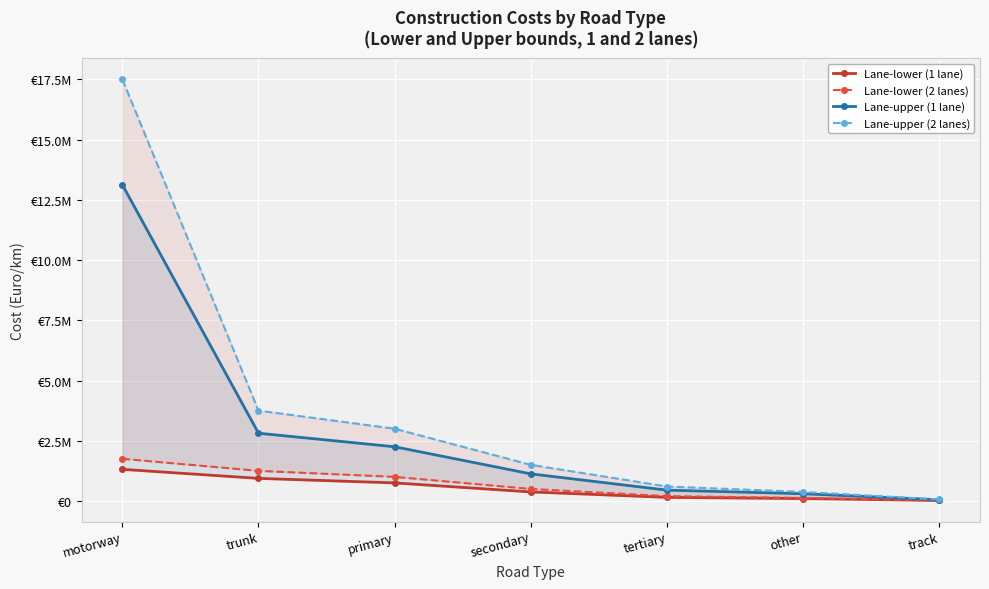

What is the label of the 6th point from the left?

other